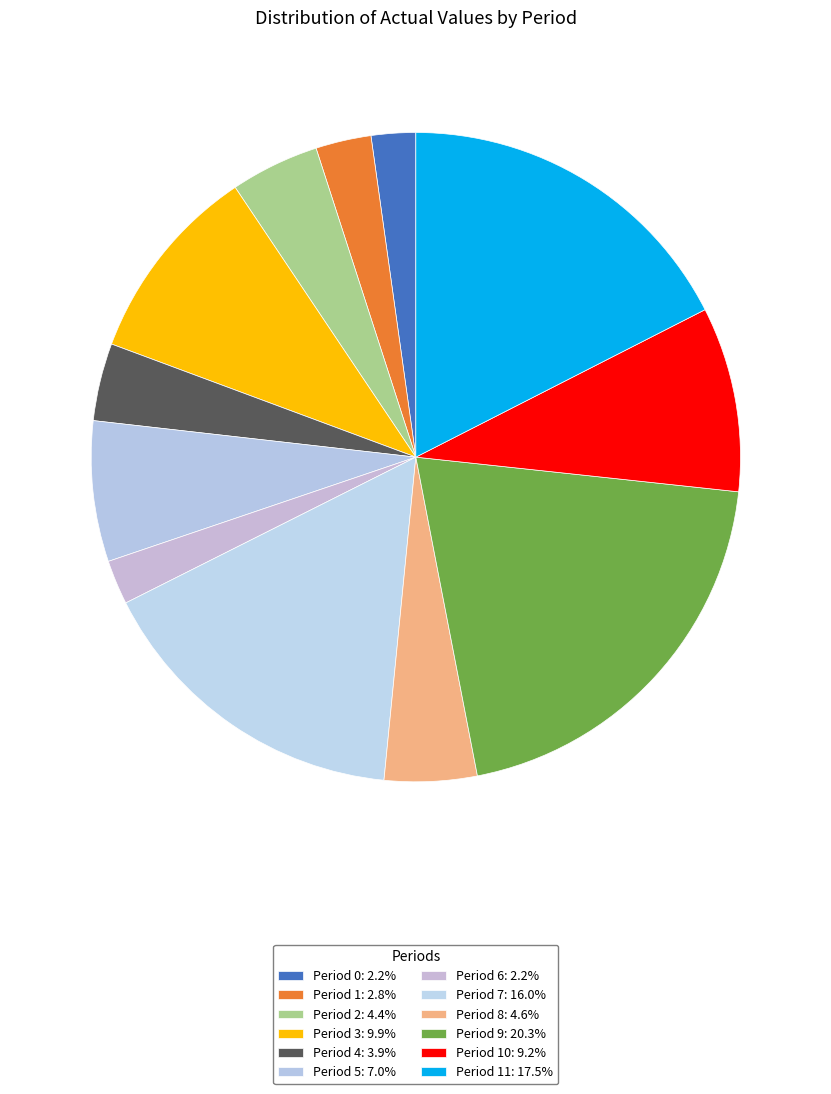

Is there any slice that represents more than half of the pie?

No